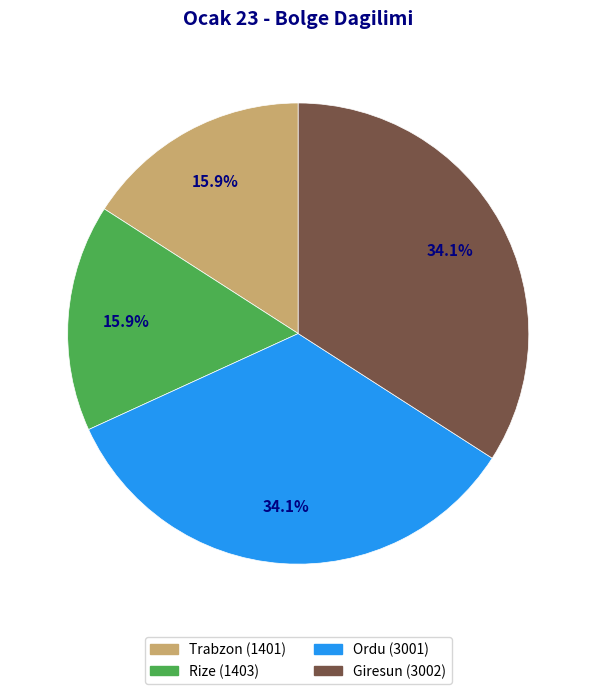

Is there any slice that represents more than half of the pie?

No